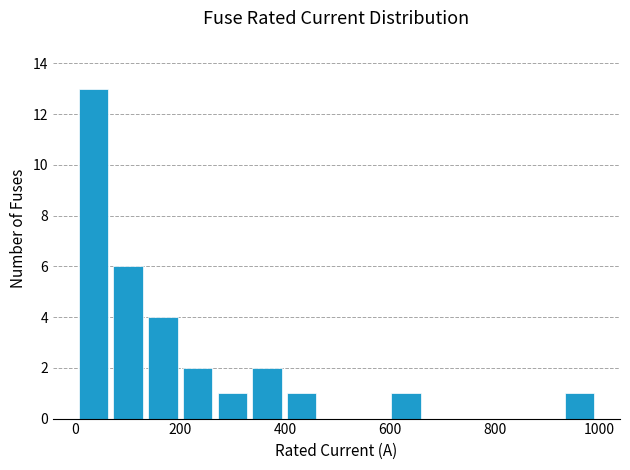

Read against the x-axis, roughly where is the centre of the tallest bar?

40